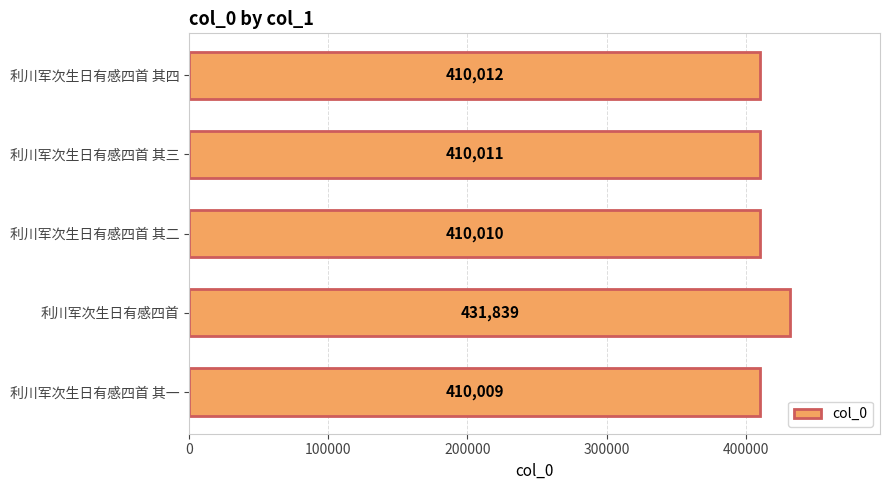

List the labels in order of value, largest first.

利川军次生日有感四首, 利川军次生日有感四首 其四, 利川军次生日有感四首 其三, 利川军次生日有感四首 其二, 利川军次生日有感四首 其一